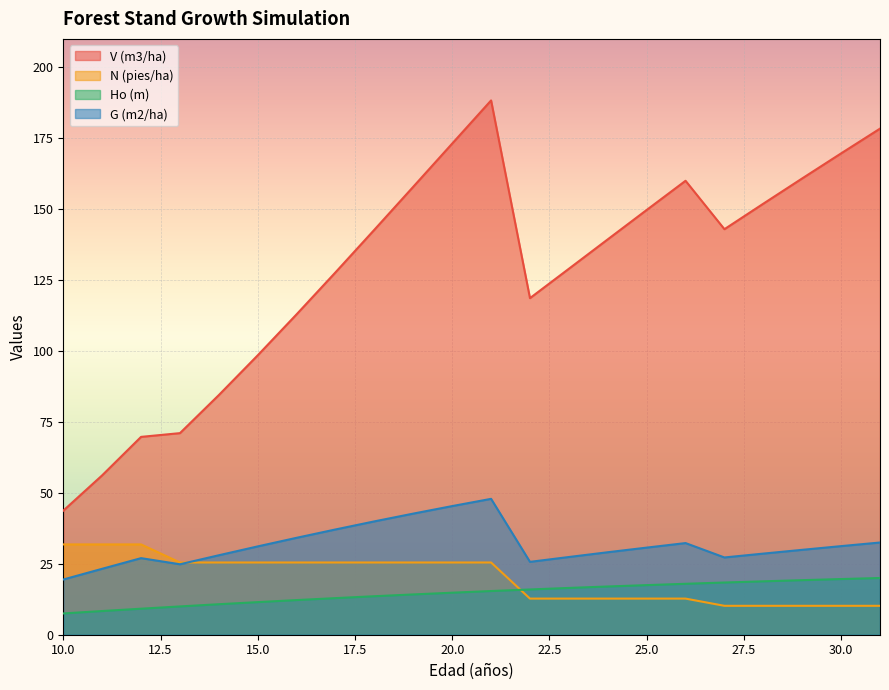

Is the value of N (pies/ha) at 29 greater than the value of Ho (m) at 10?

Yes